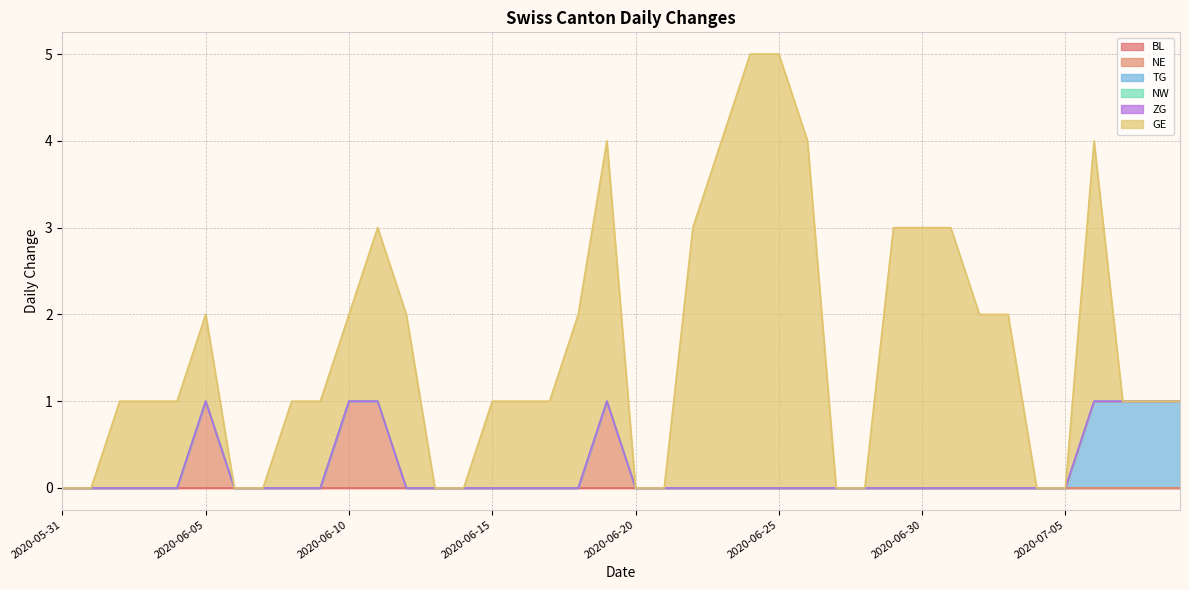

What is the label of the 25th point from the left?

2020-06-24